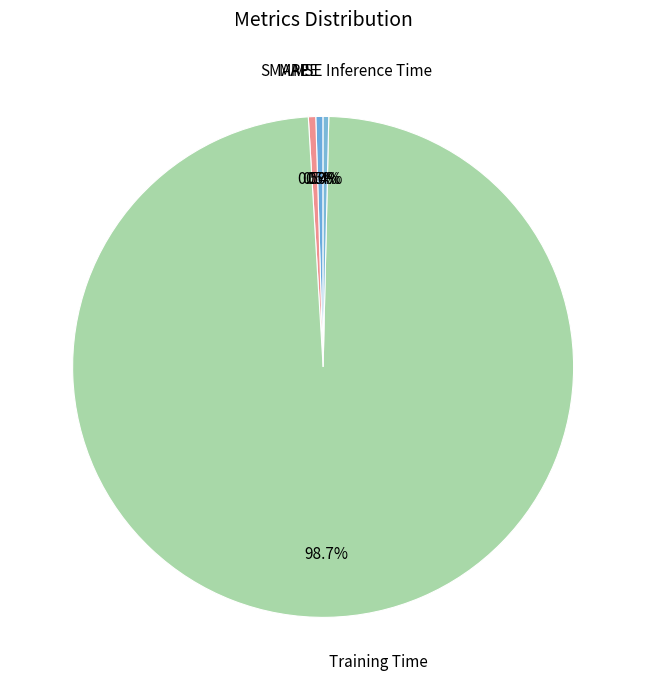

To the nearest percent, what is the average slice percentage?

20%